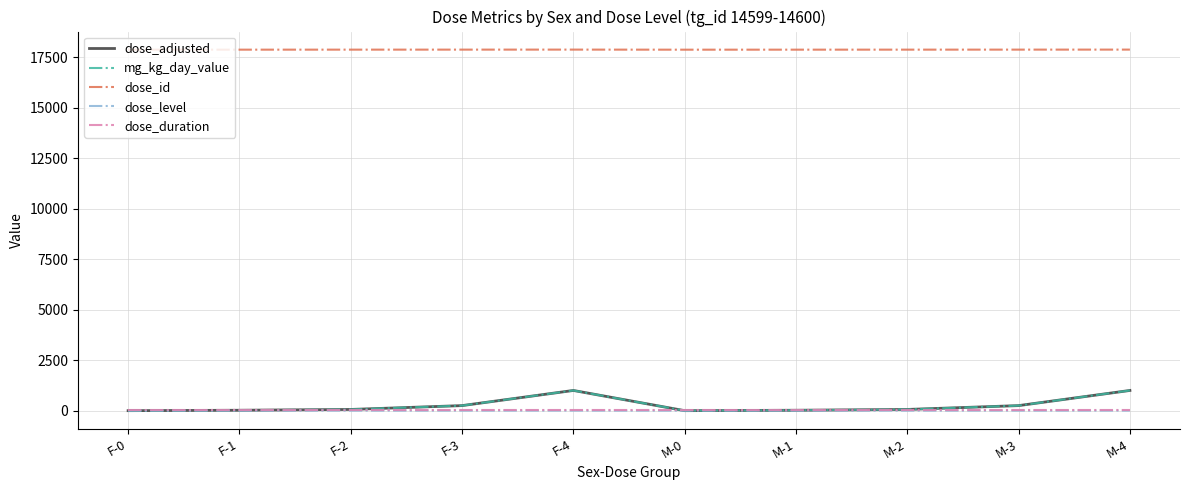

Which series ends up on top after the final intersection of mg_kg_day_value and dose_duration?

mg_kg_day_value